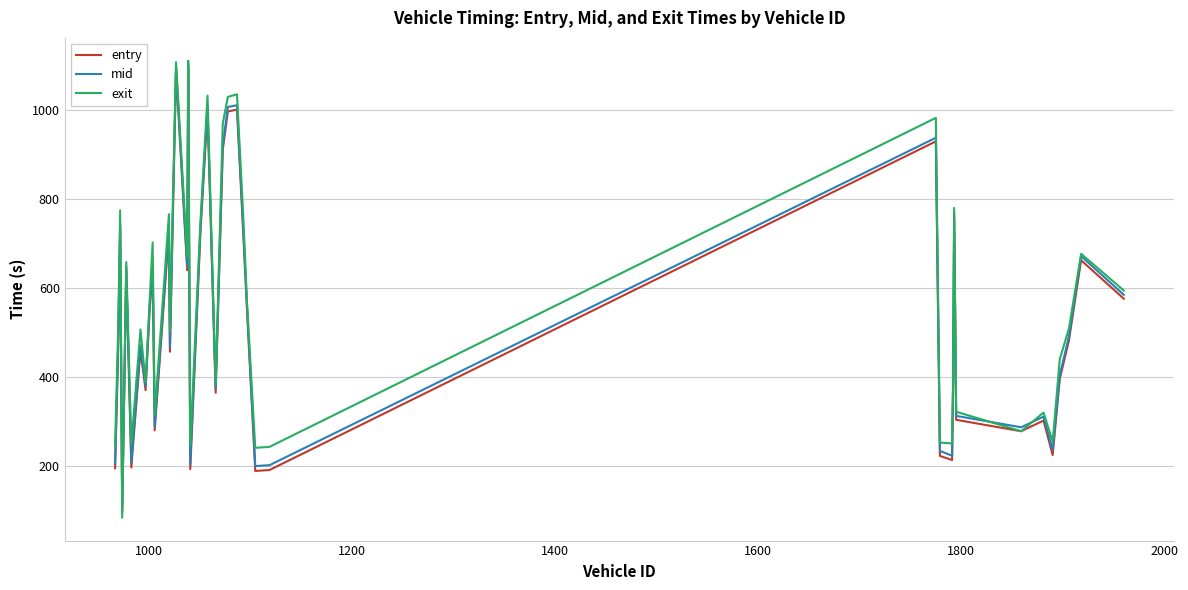

What is the highest value of the entry series?

1090.3